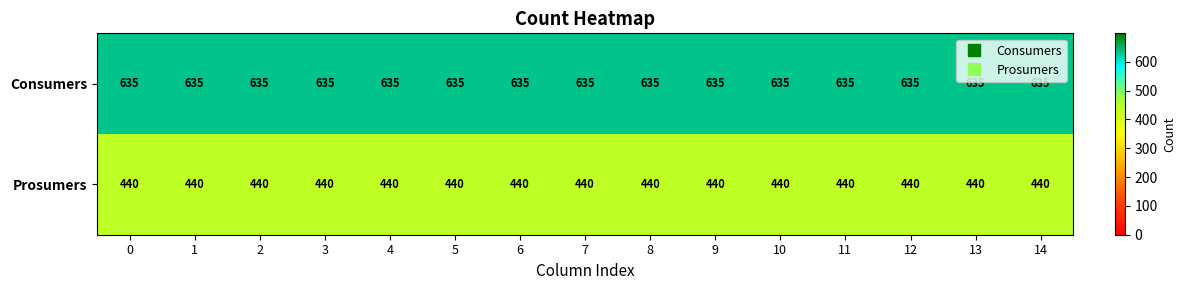

The Prosumers series shows 735 at 1. True or false?

False